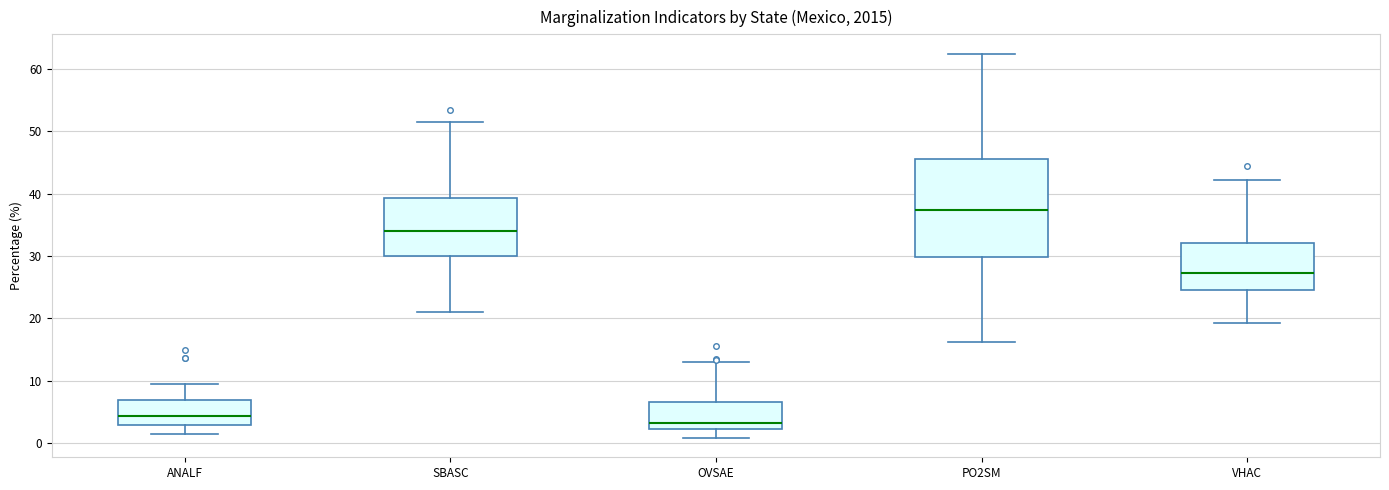

Reading left to right, read every box against the y-axis: the position of its median line, the range the box covers, and the ends of its whiskers. The values are not printed on the chart, so give them approximately, as read against the axis.

ANALF: median 4, box 3 to 7, whiskers 1 to 10
SBASC: median 34, box 30 to 39, whiskers 21 to 52
OVSAE: median 3, box 2 to 7, whiskers 1 to 13
PO2SM: median 37, box 30 to 46, whiskers 16 to 62
VHAC: median 27, box 24 to 32, whiskers 19 to 42